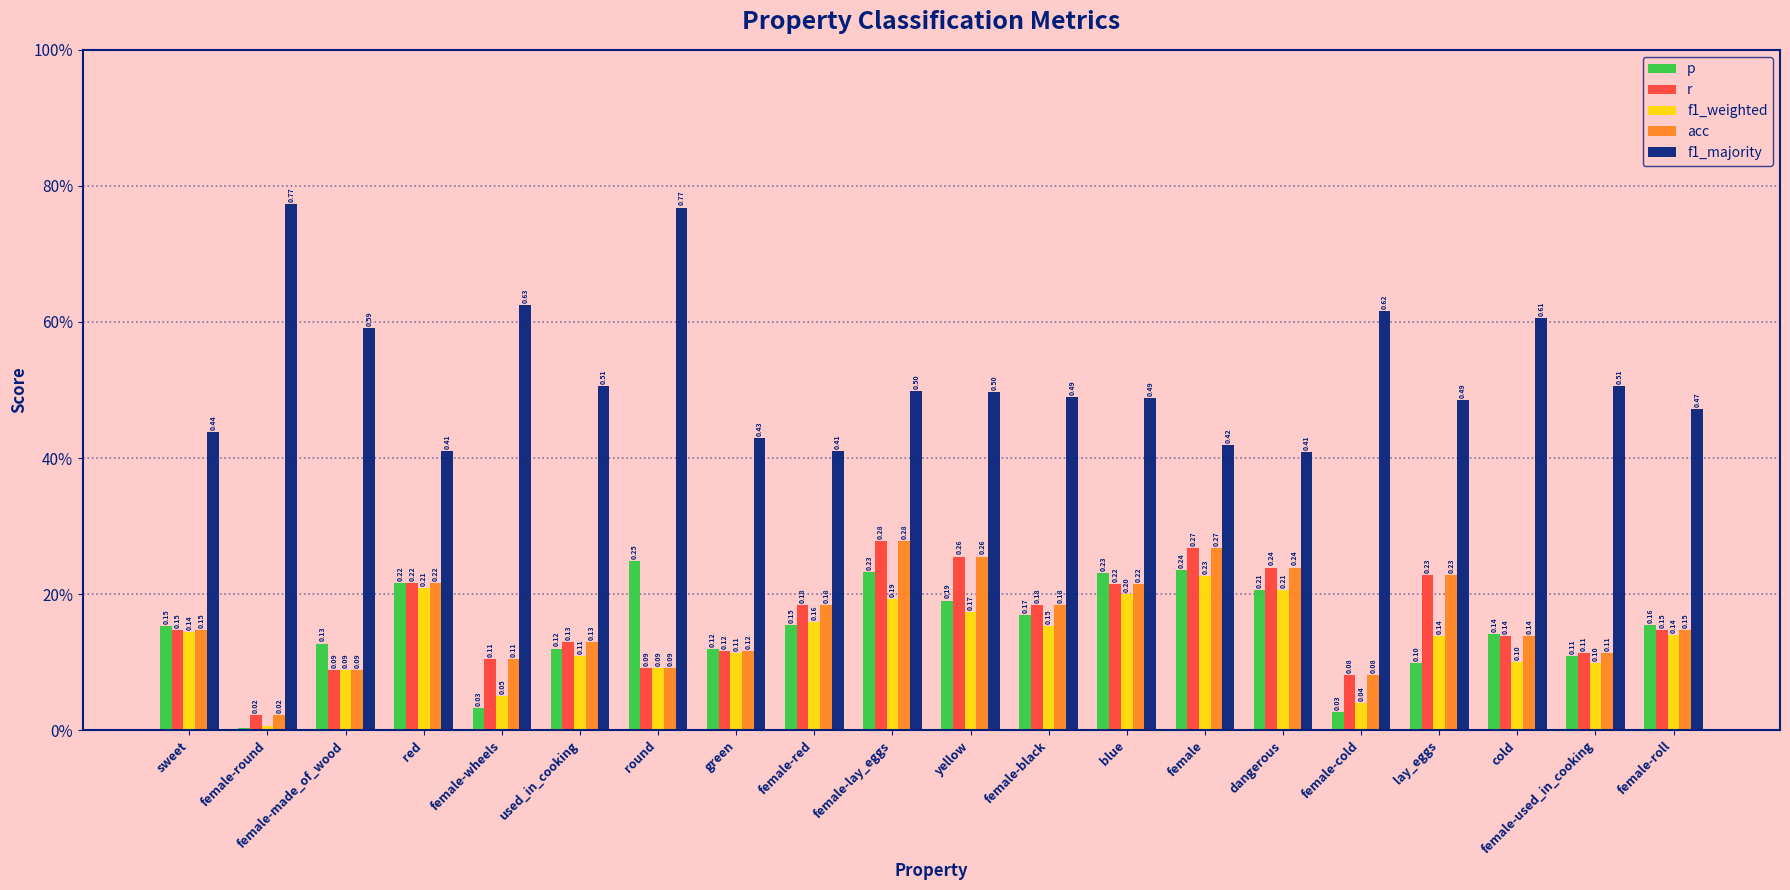

Where is f1_weighted nearest to the value 0?

female-round